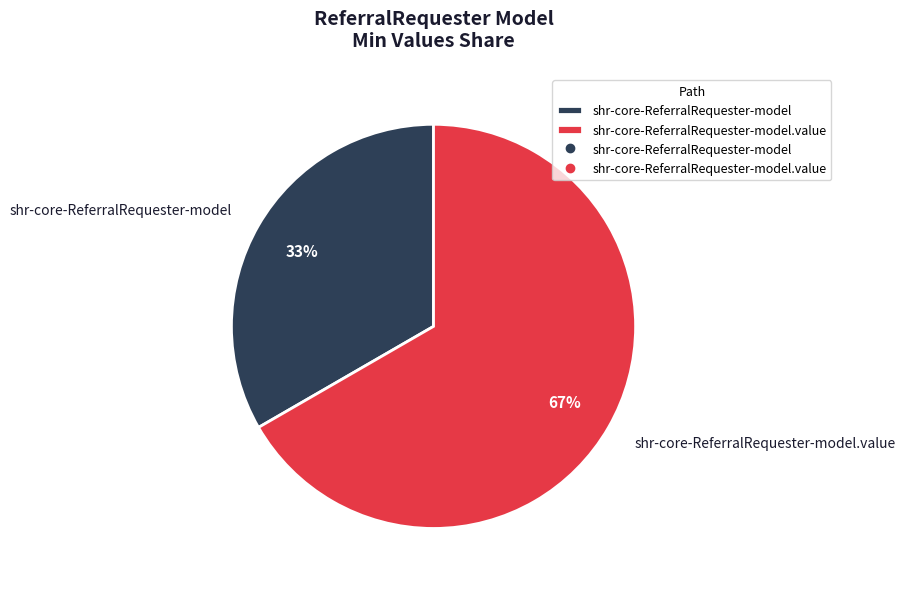

To the nearest percent, what is the average slice percentage?

50%